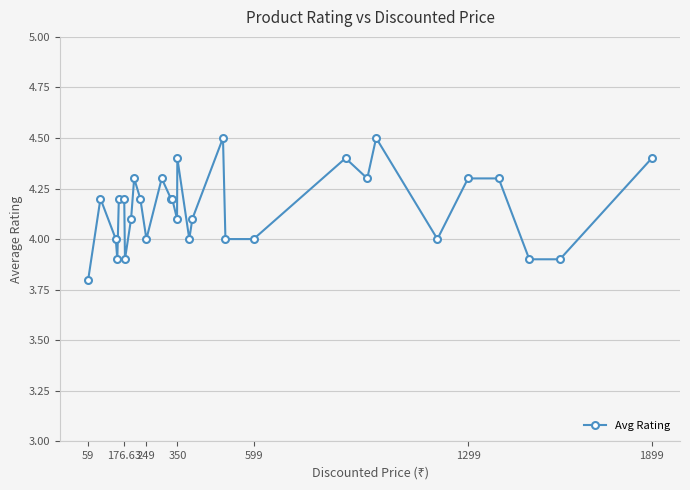

What is the greatest value displayed?

4.5